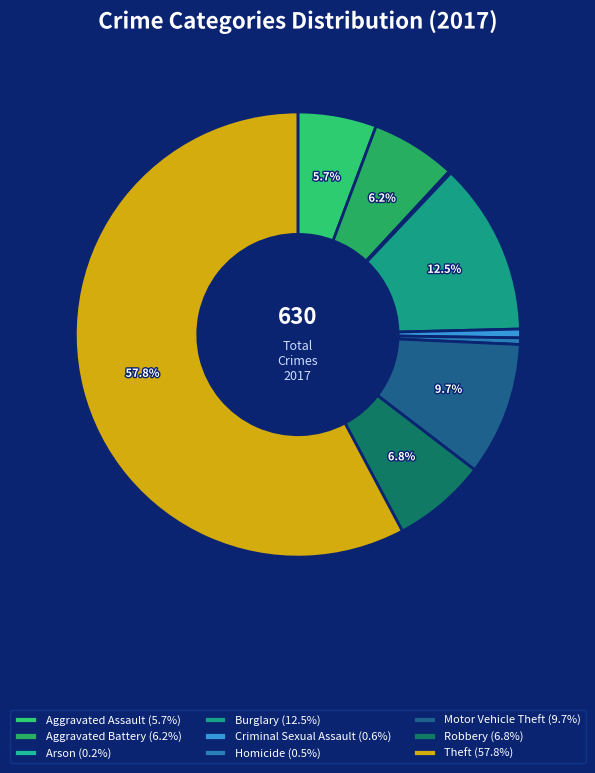

What is the majority slice?

Theft